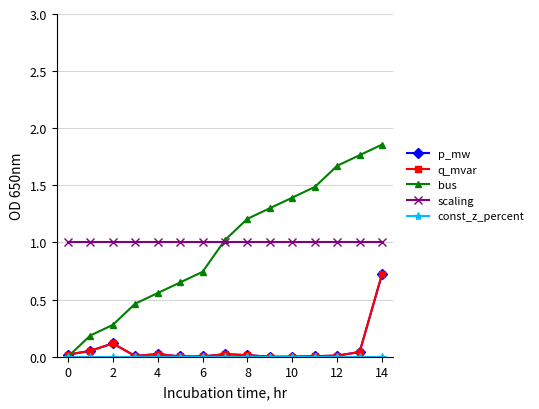

Does the chart have visible grid lines?

Yes